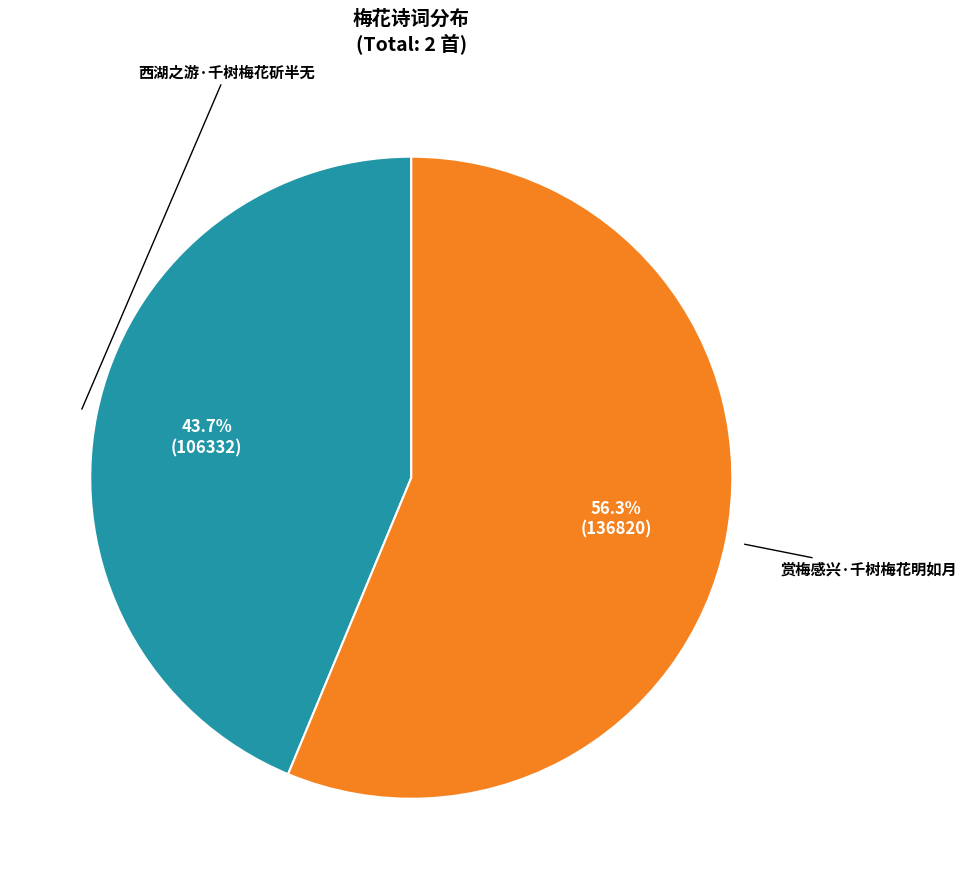

To the nearest percent, what portion does 西湖之游·千树梅花斫半无 represent?

44%